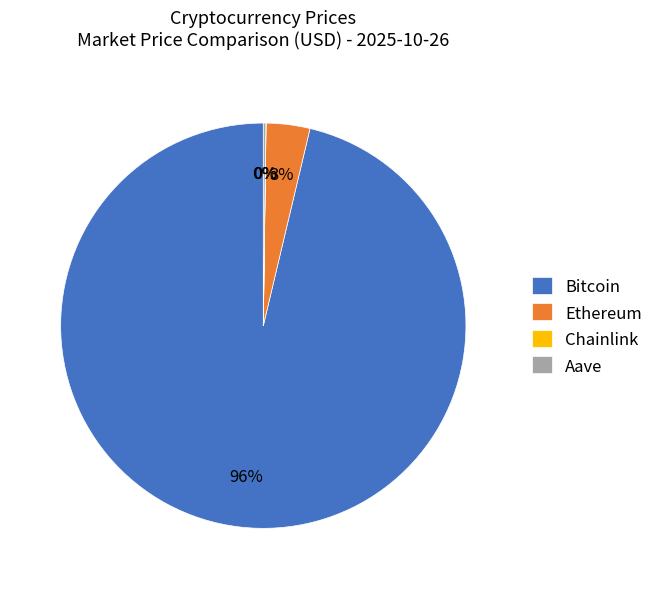

Which category accounts for the majority?

Bitcoin